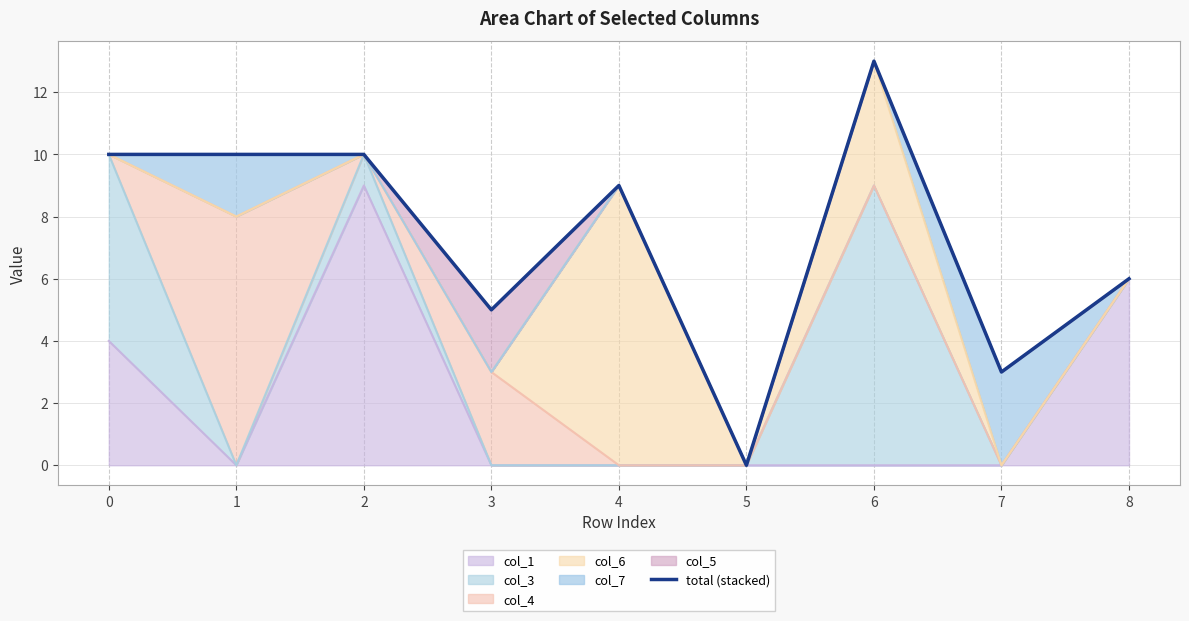

What is the ratio of the value at 7 to the value at 6?

0.2